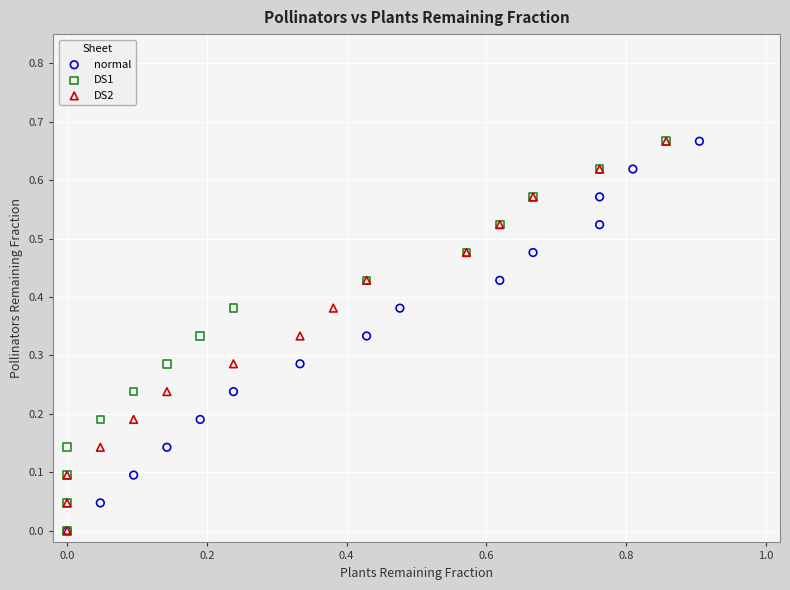

What are all the series names shown in the legend?

normal, DS1, DS2